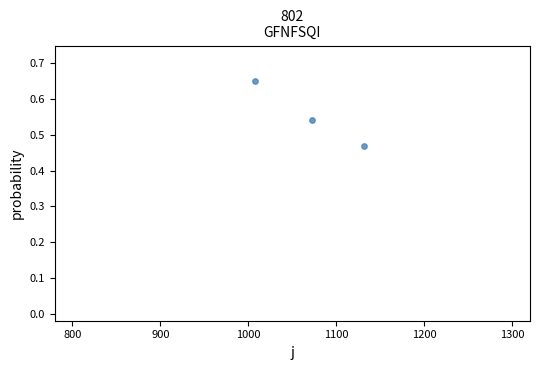

What is the average Y value?

0.6